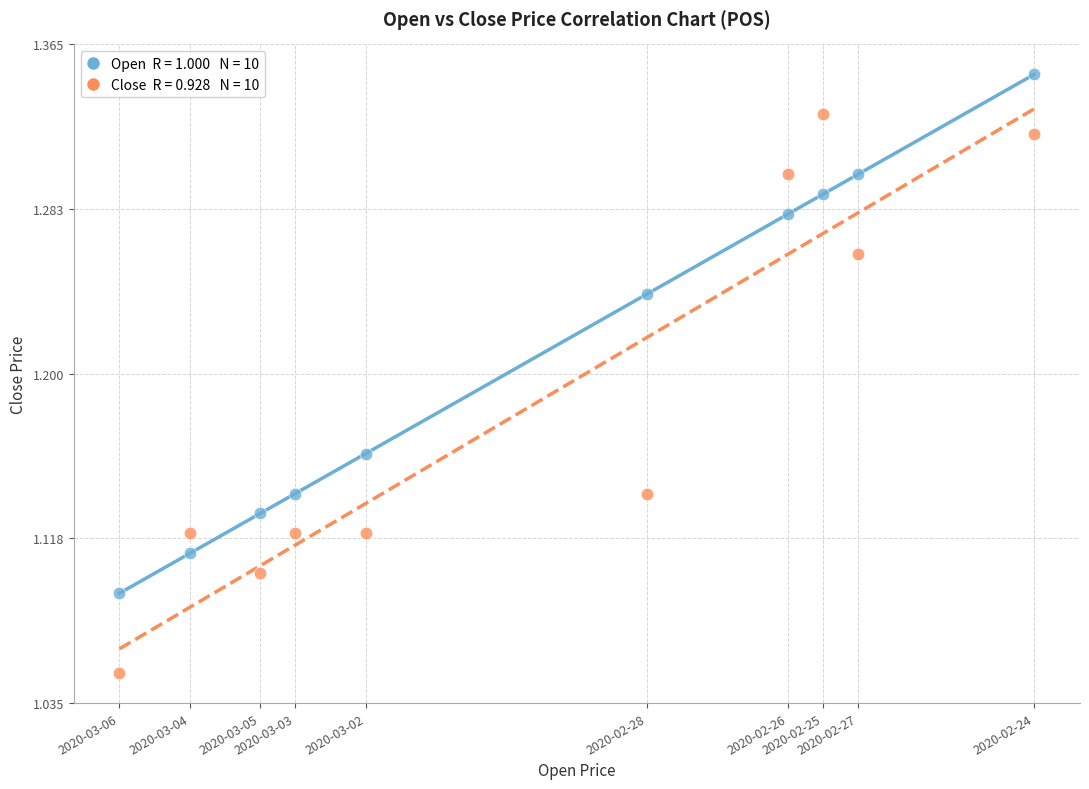

Across all data points, what is the range of Y values (max minus min)?

0.3